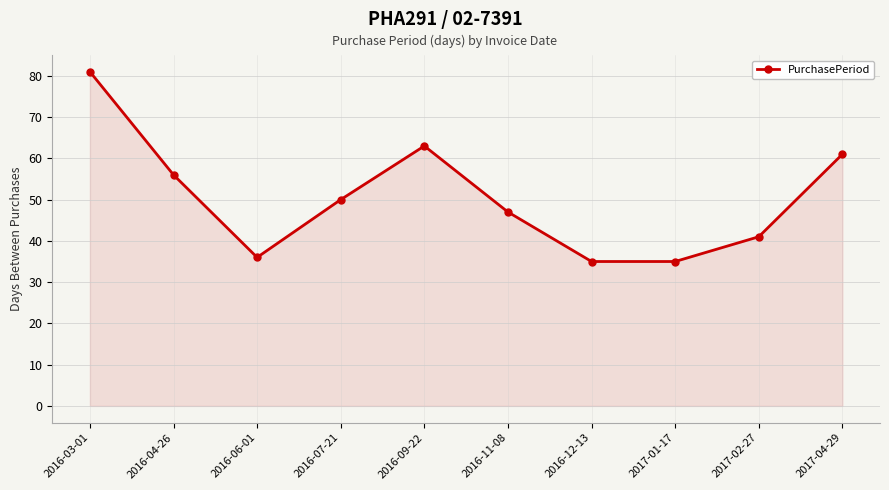

What is the sum of the values at 2017-01-17 and 2016-06-01?

71